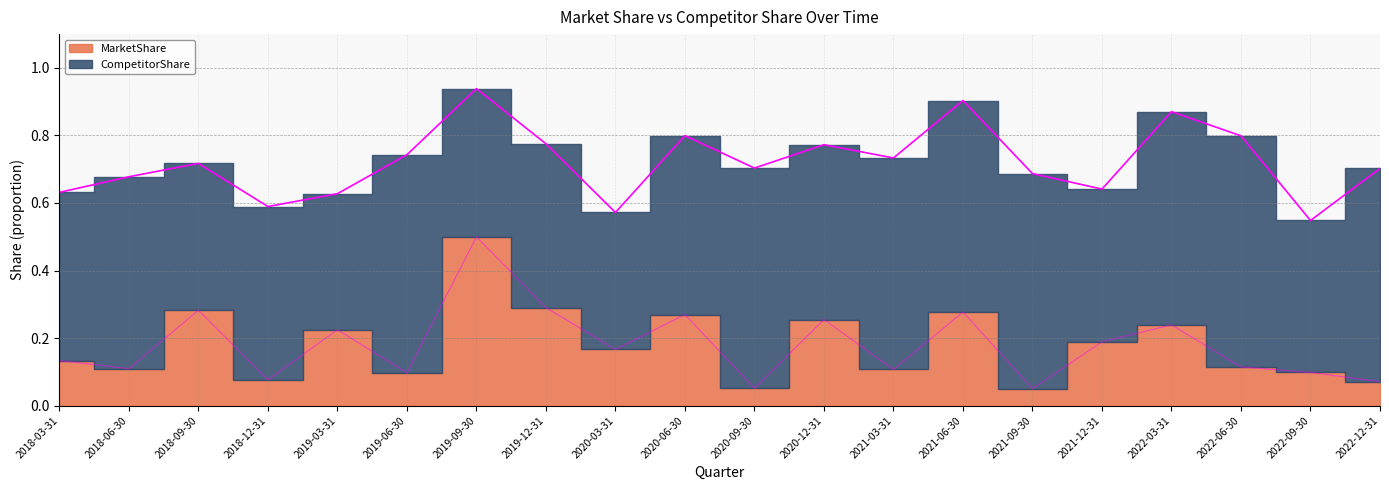

What is the difference between the maximum and second lowest values?

0.4